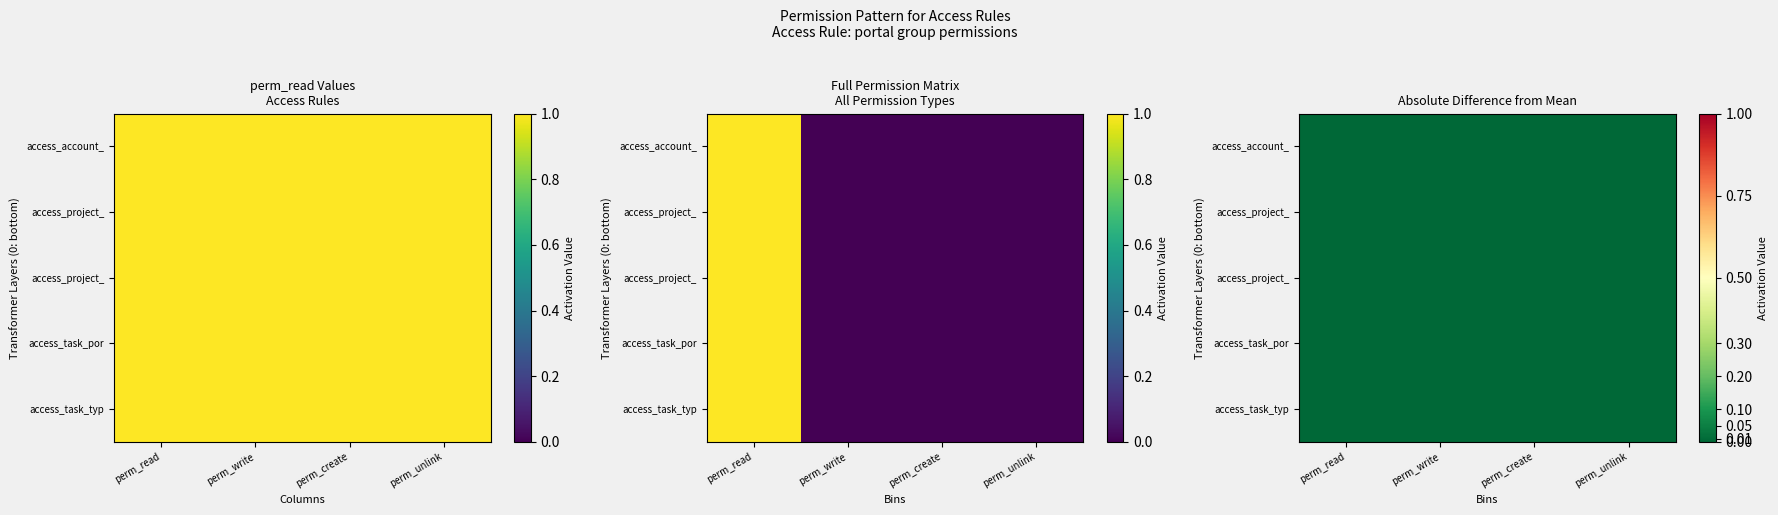

At perm_unlink, list the series in order from smallest to largest.

access_account_analytic_account_portal, access_project_tags_portal, access_project_portal, access_task_portal, access_task_type_portal